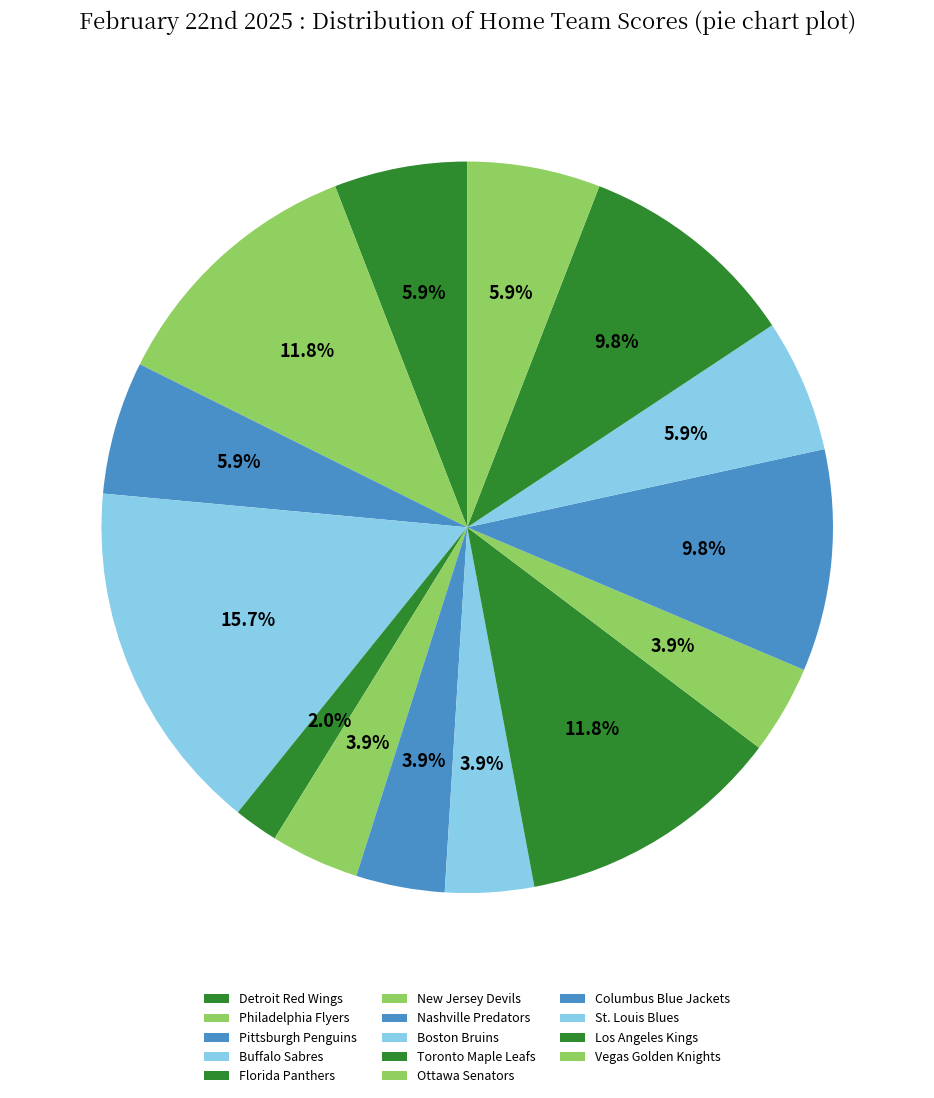

Which slice is the largest?

Buffalo Sabres